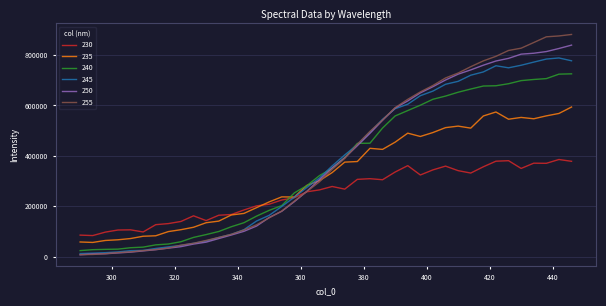

Which series has the widest spread of values?

255